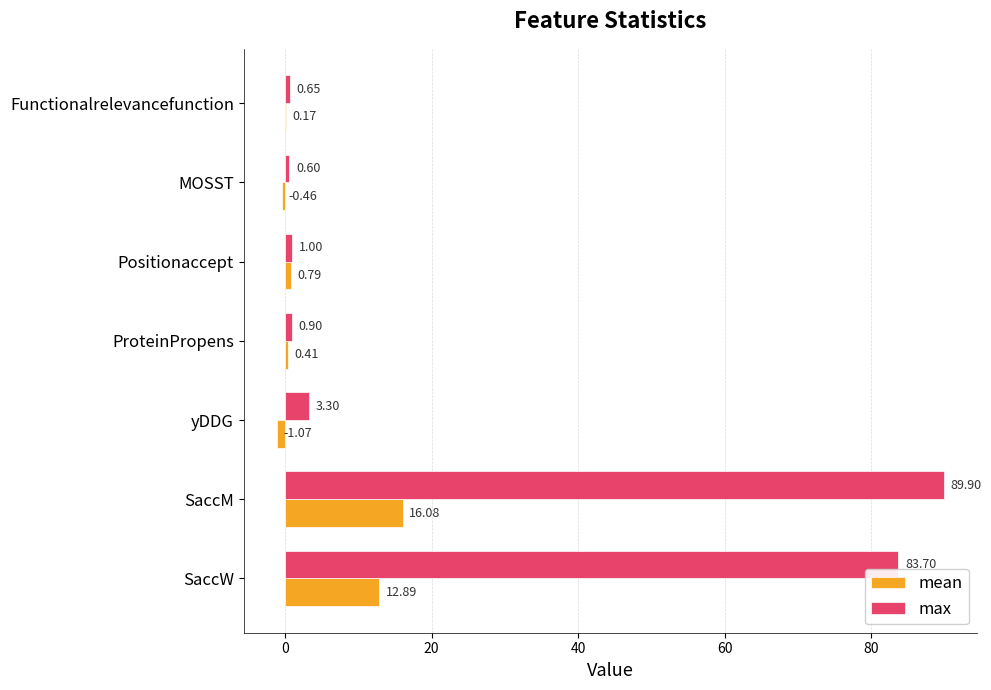

How many values in mean are above zero?

5